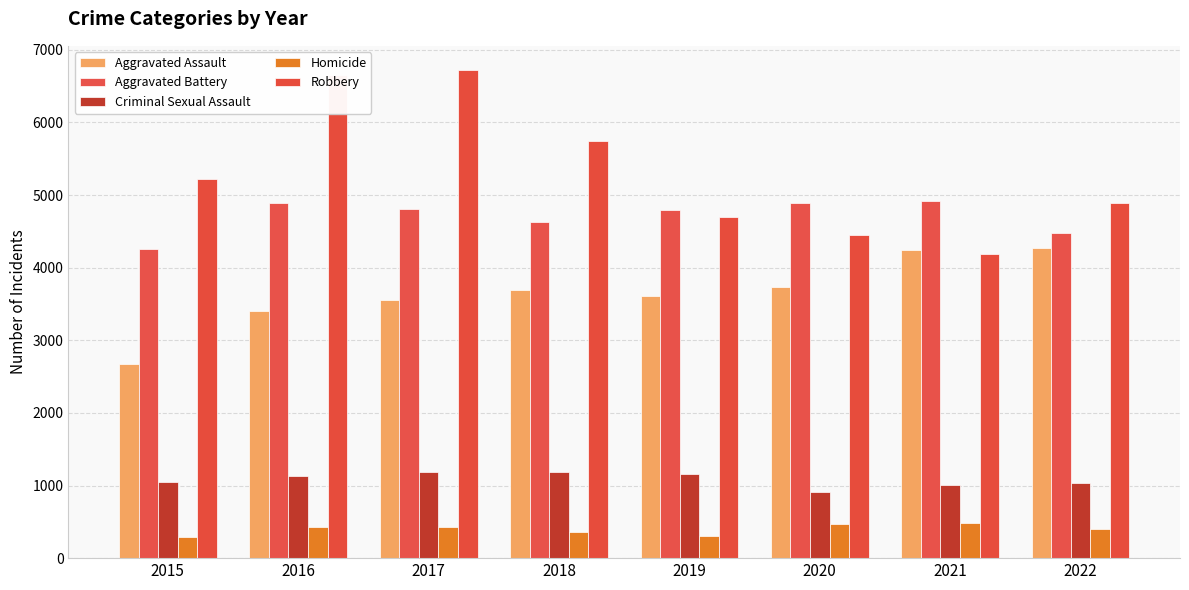

What is the total value across all series at 2016?

16514